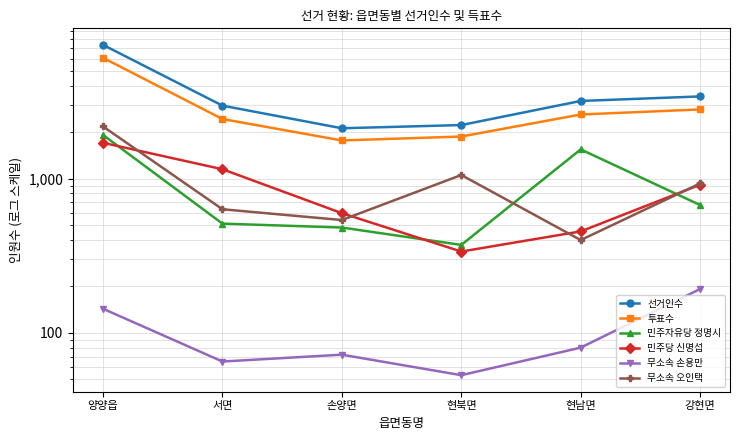

What is the label of the 3rd point from the right?

현북면